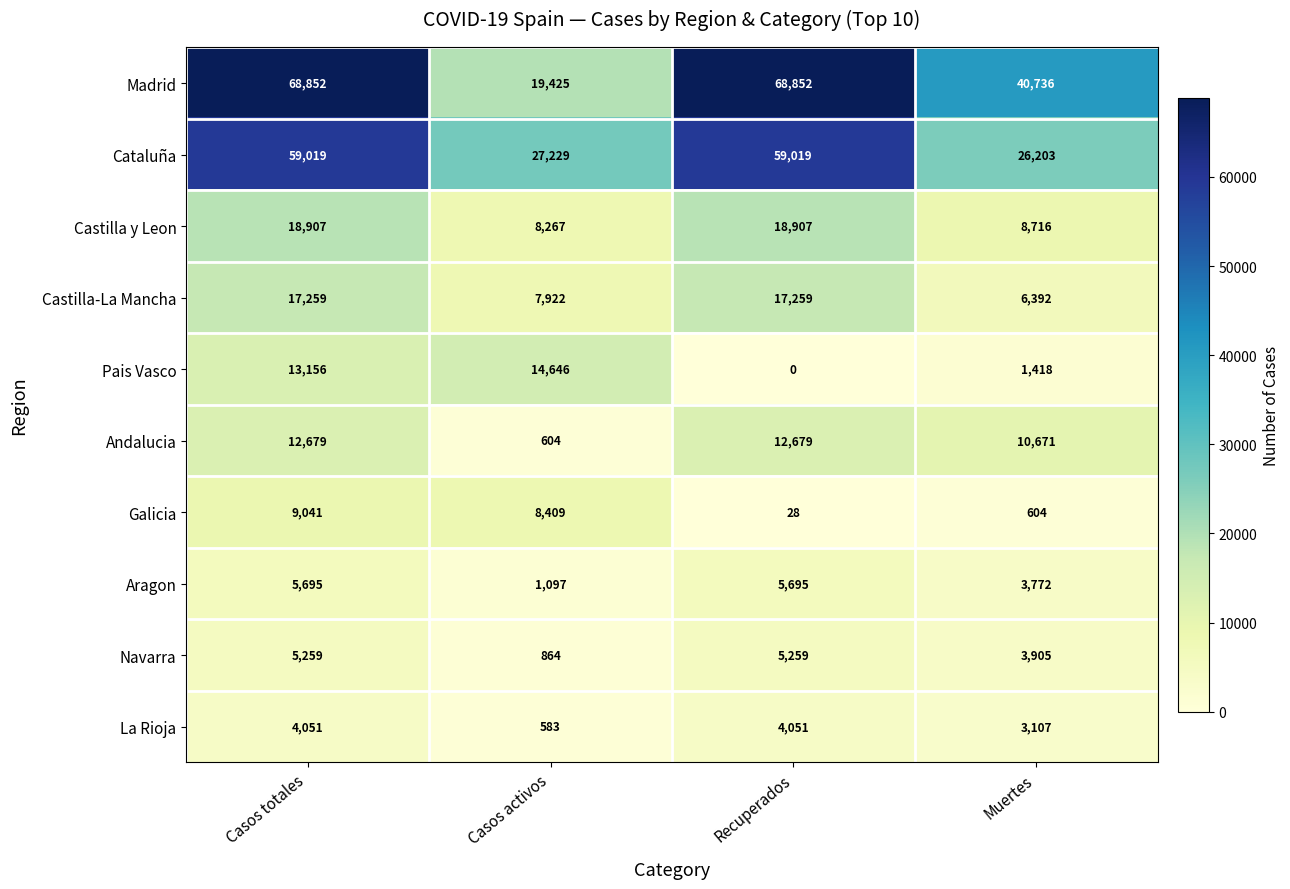

Which label corresponds to the smallest value in the chart?

Recuperados